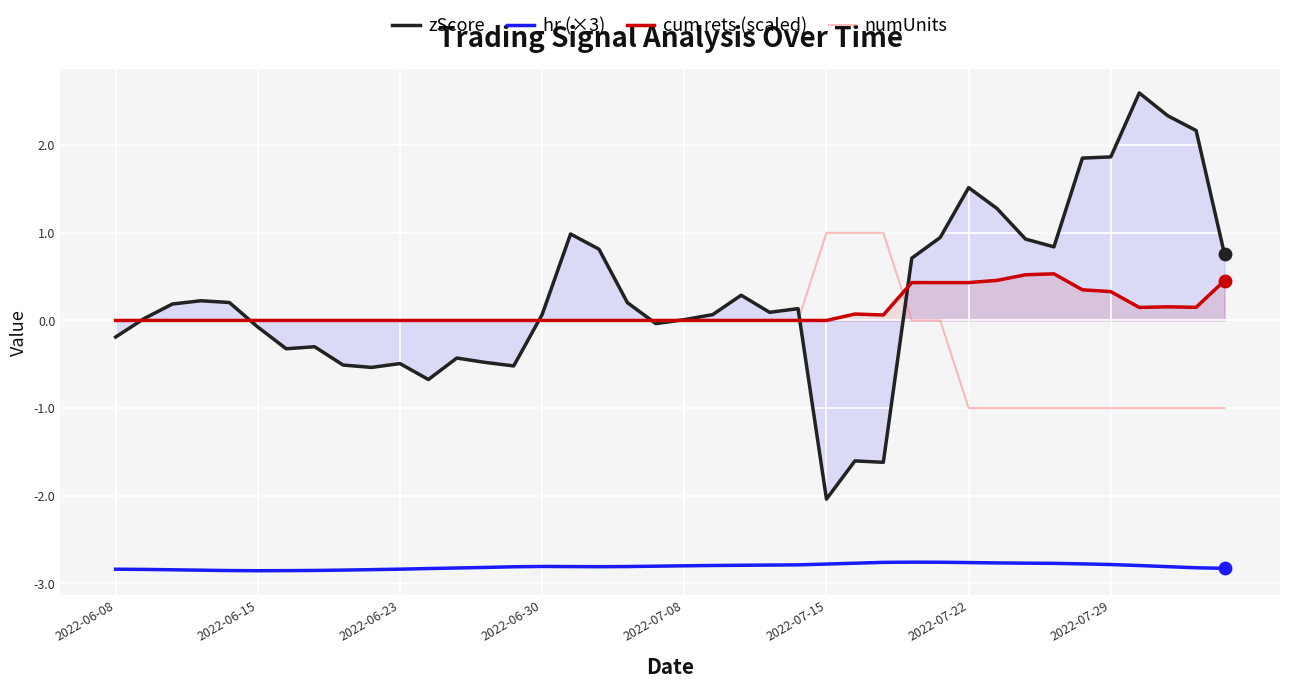

Which series reaches the minimum Y coordinate?

hr (×3)